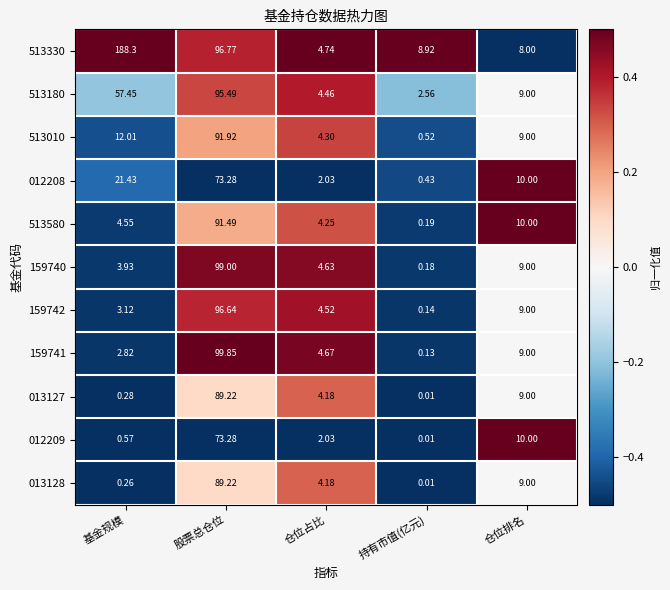

Between 股票总仓位 and 仓位排名, which series saw the biggest shift?

159741